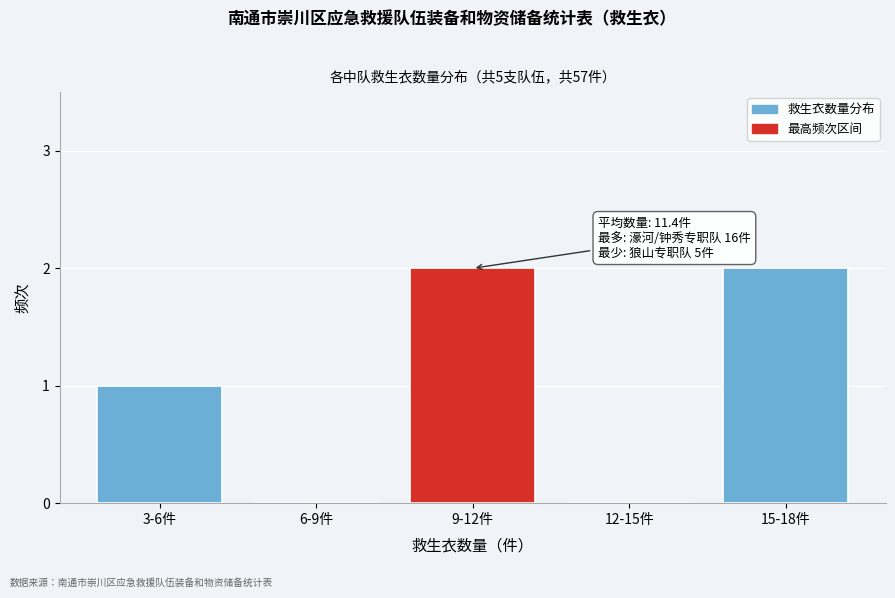

Reading left to right, list all the values displayed in this chart.

3-6件=1	6-9件=0	9-12件=2	12-15件=0	15-18件=2